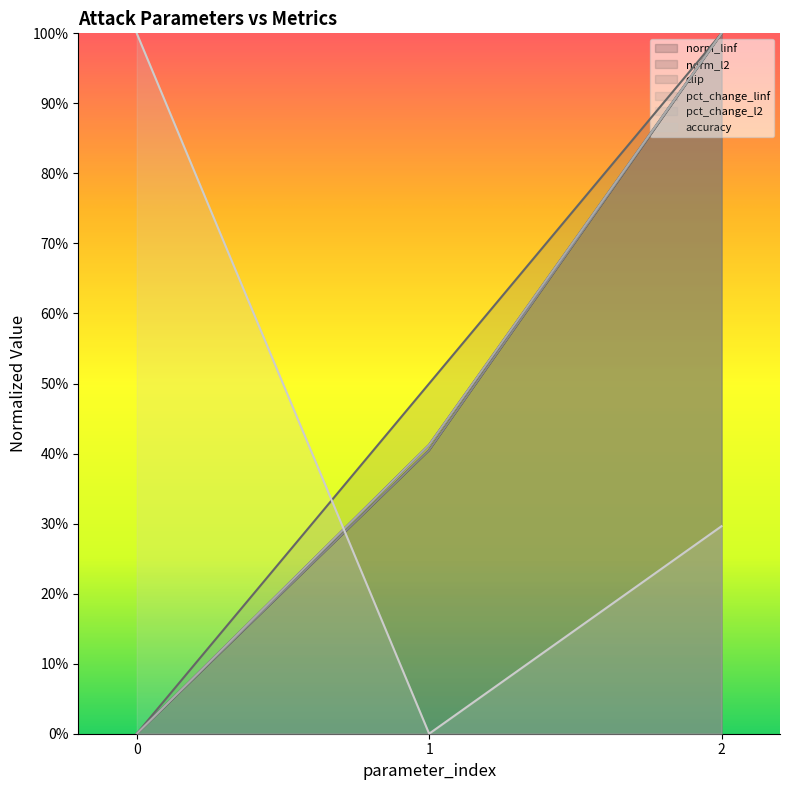

How many lines are shown in the chart?

6